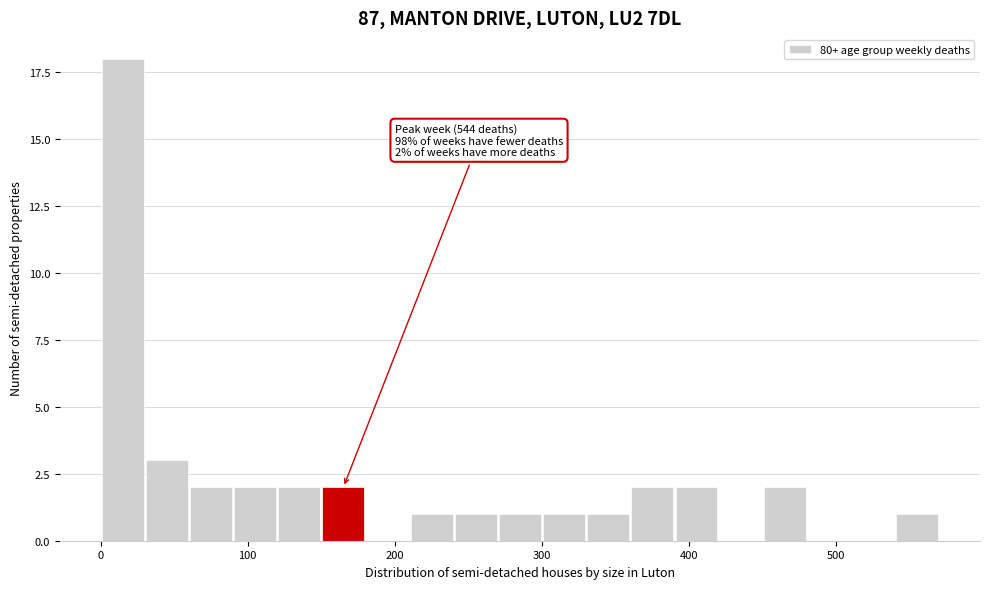

Around what value on the x-axis is the tallest bar? Give the approximate position of its centre, as read against the axis.

20